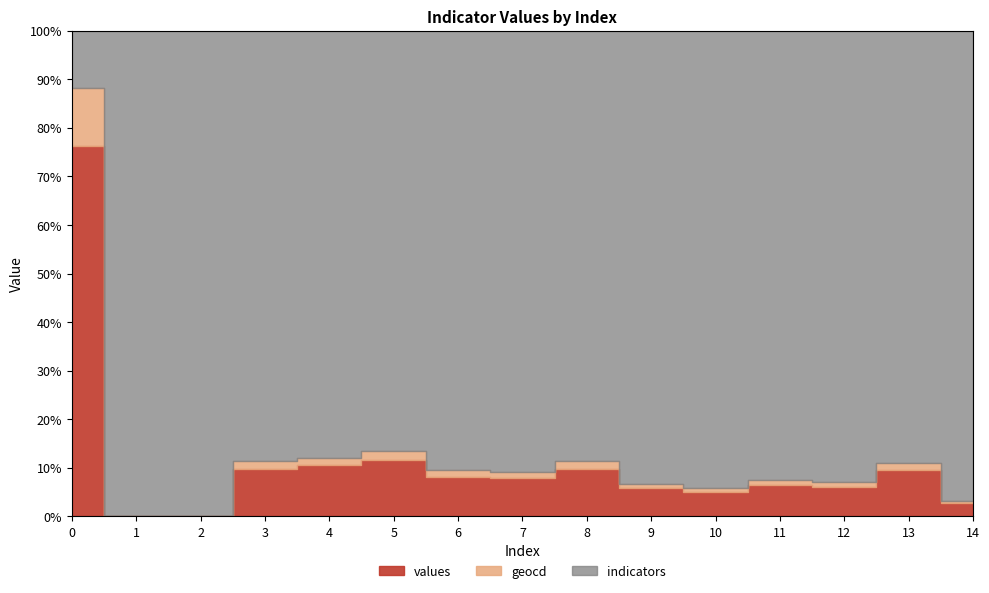

Count the number of data series in this chart.

3